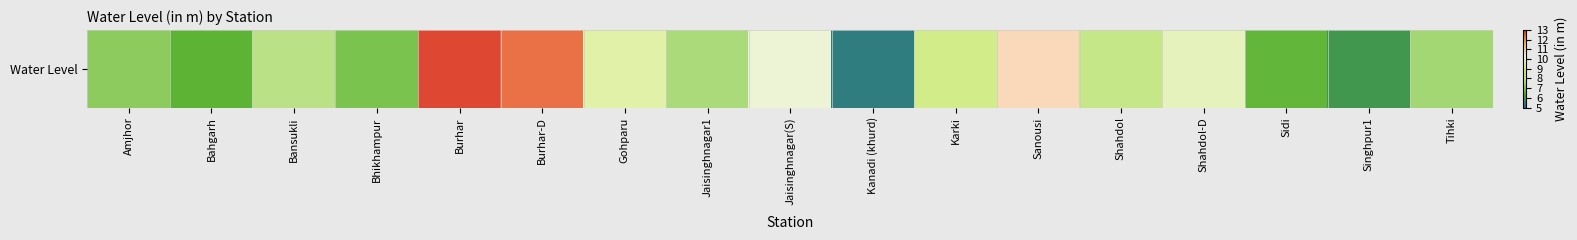

Reading left to right, extract all data points from this chart.

7.2	6.5	7.8	6.9	12.7	12.3	9.4	7.5	9.9	5.5	8.8	10.8	8.2	9.6	6.6	6.0	7.4